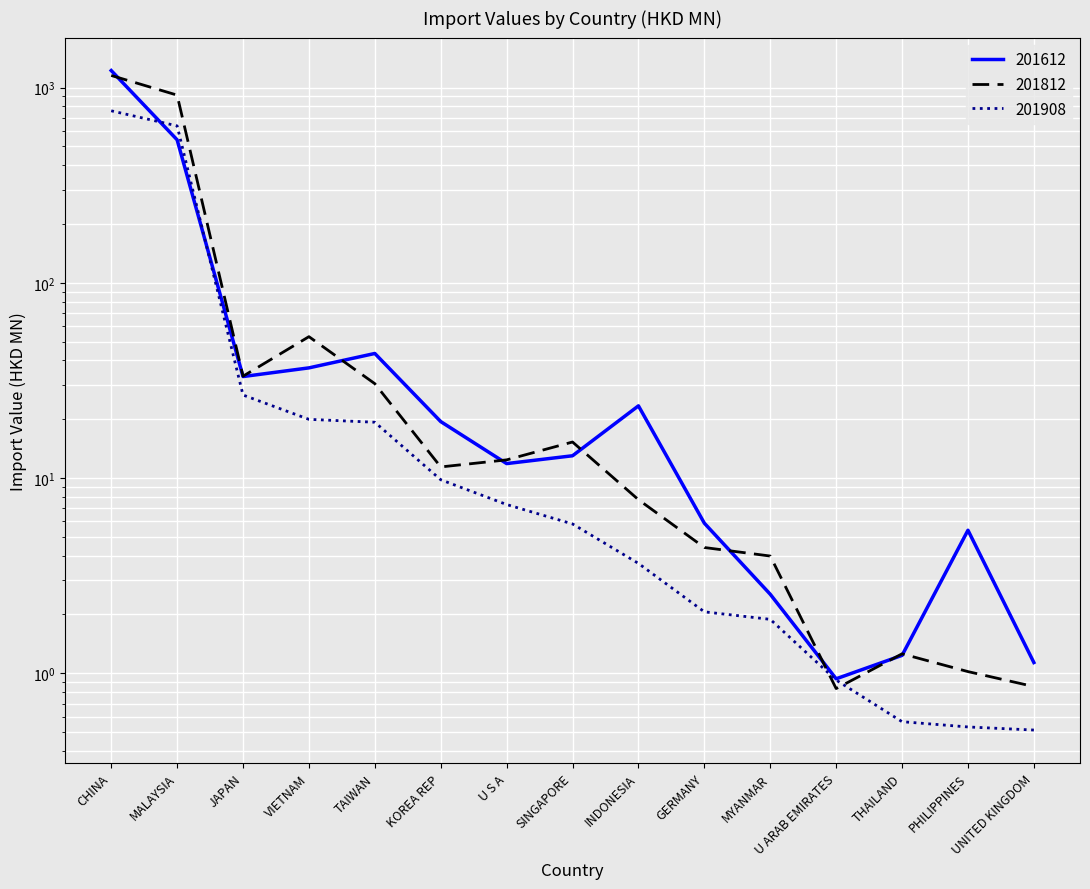

What is the value of the 201812 point at the 5th from the left?

30.4